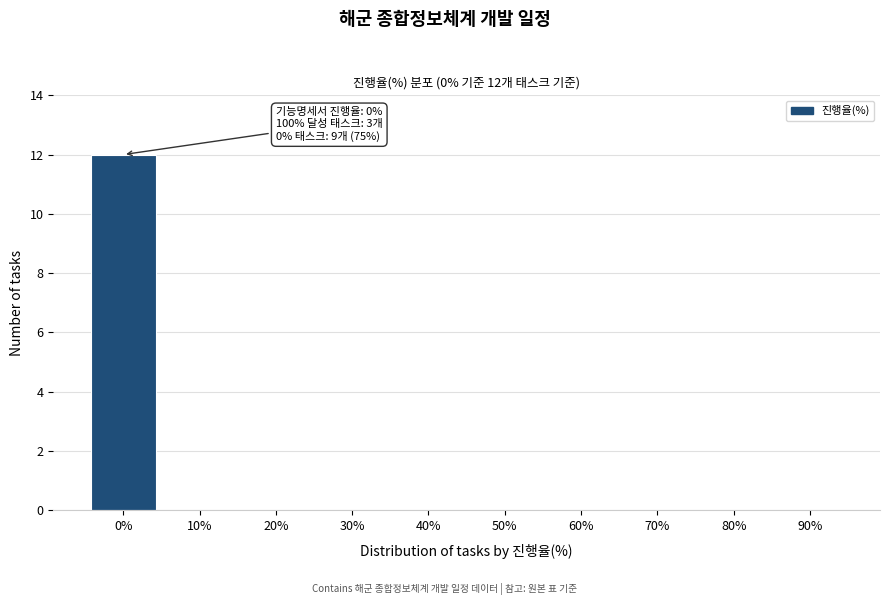

Reading left to right, transcribe all the data shown in this chart.

0%=12	10%=0	20%=0	30%=0	40%=0	50%=0	60%=0	70%=0	80%=0	90%=0